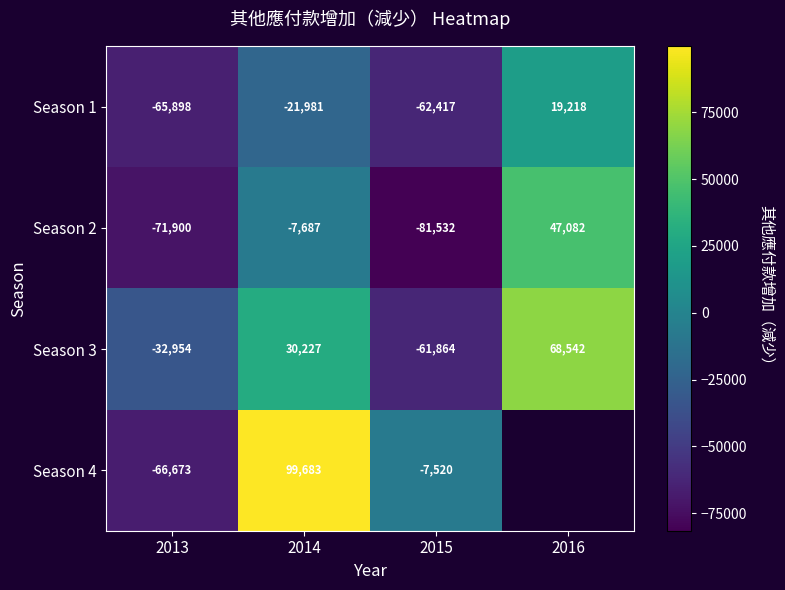

Is the value of Season 2 at 2015 greater than the value of Season 3 at 2016?

No